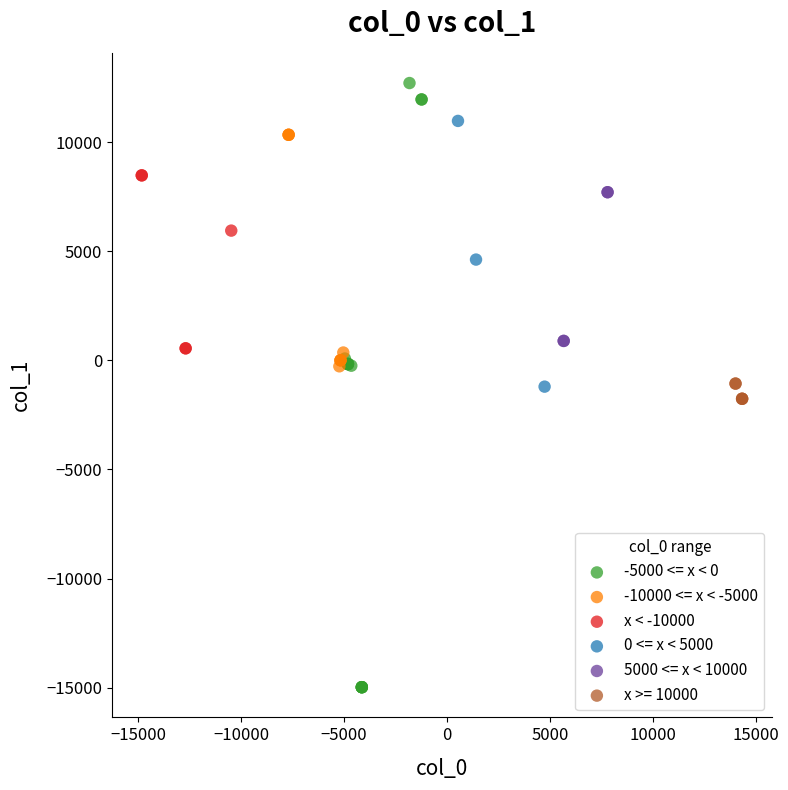

Which series reaches the maximum Y coordinate?

-5000 <= x < 0